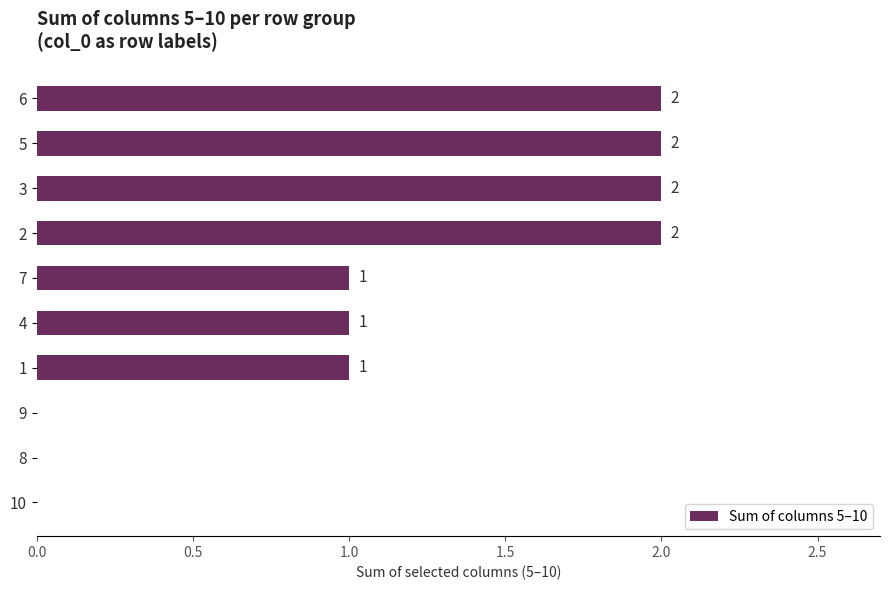

Between 10 and 7, which is larger?

7